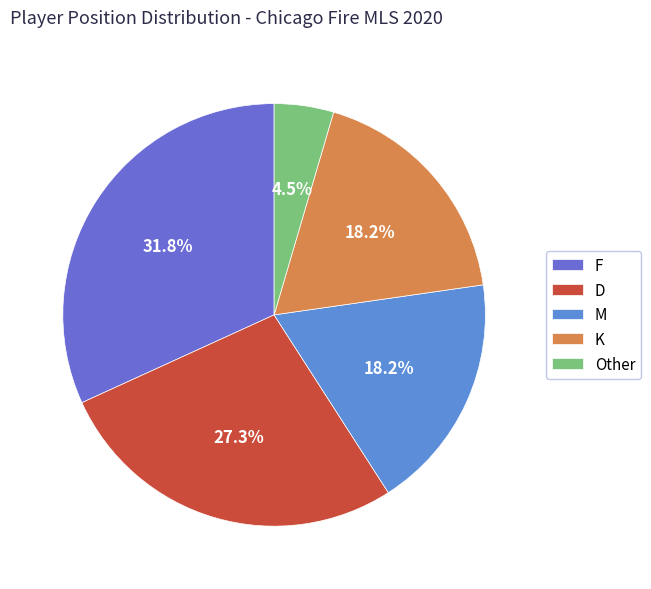

To the nearest percent, what portion does F represent?

32%